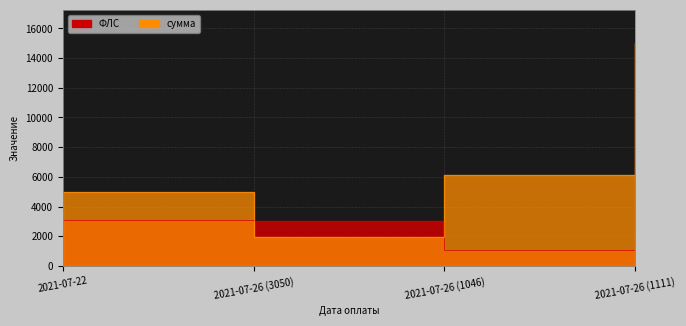

Rank the series at 2021-07-22 from highest to lowest value.

сумма, ФЛС